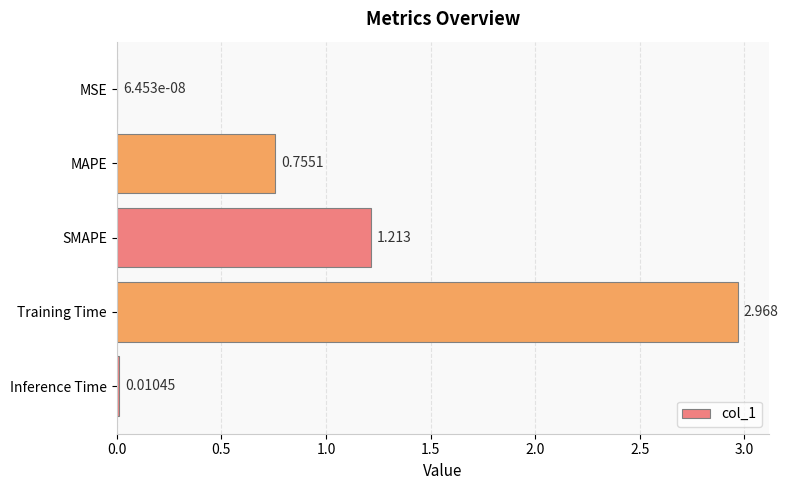

Which label corresponds to the largest value in the chart?

Training Time